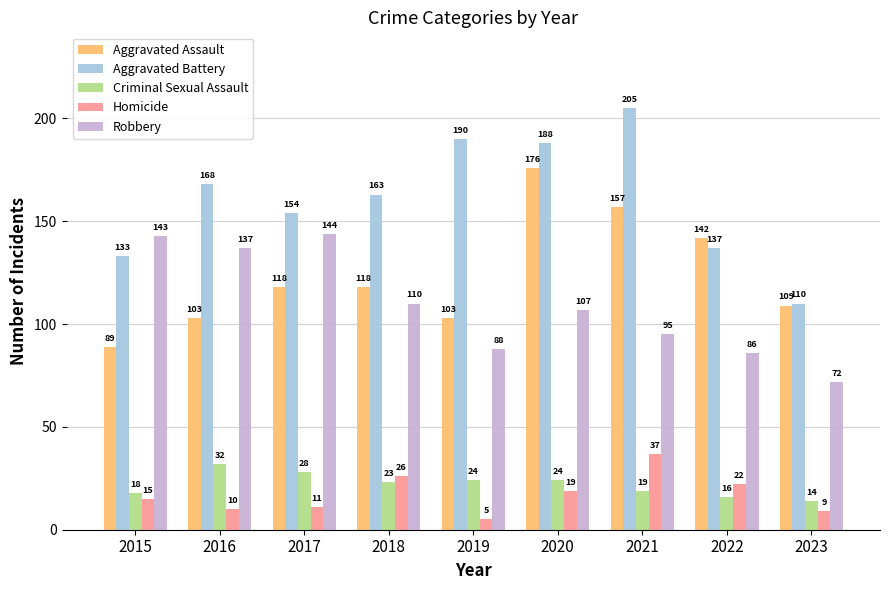

What is the value of the Aggravated Battery bar at the 4th from the left?

163